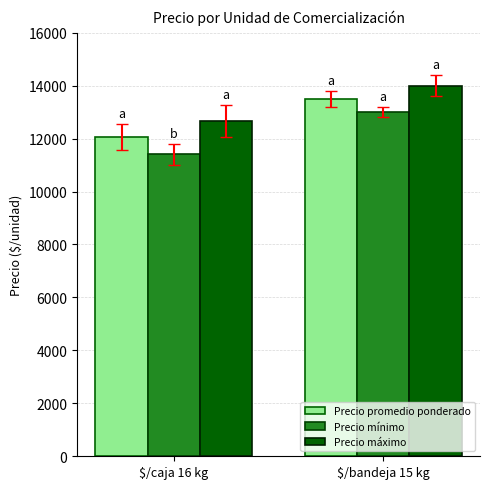

How many bars are there in total?

6